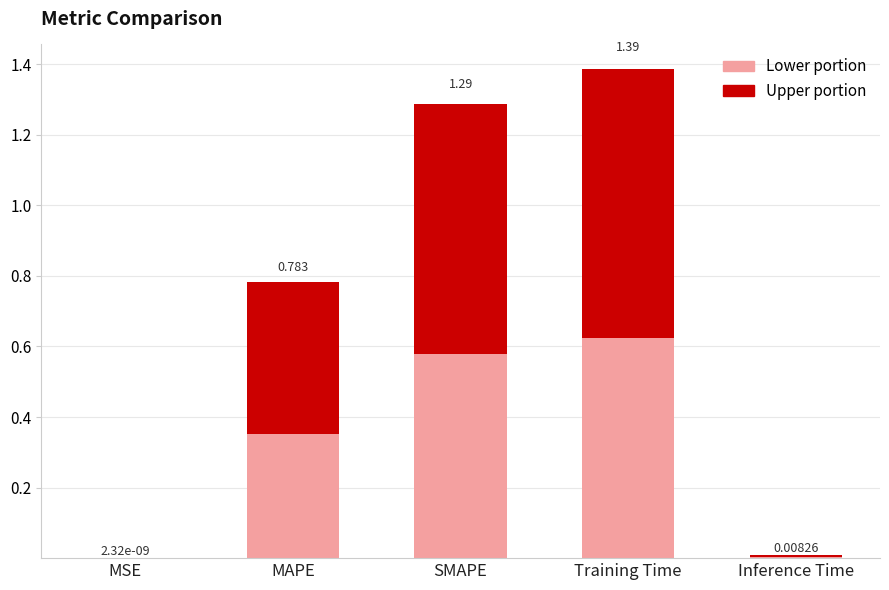

At which label is Lower portion closest to 0?

MSE